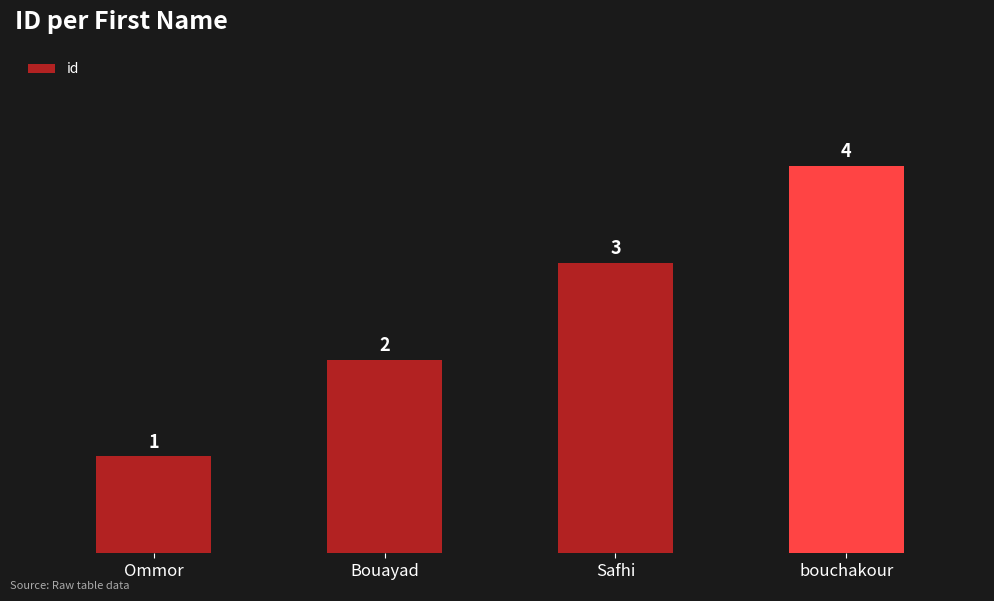

How many distinct data groups are displayed?

1